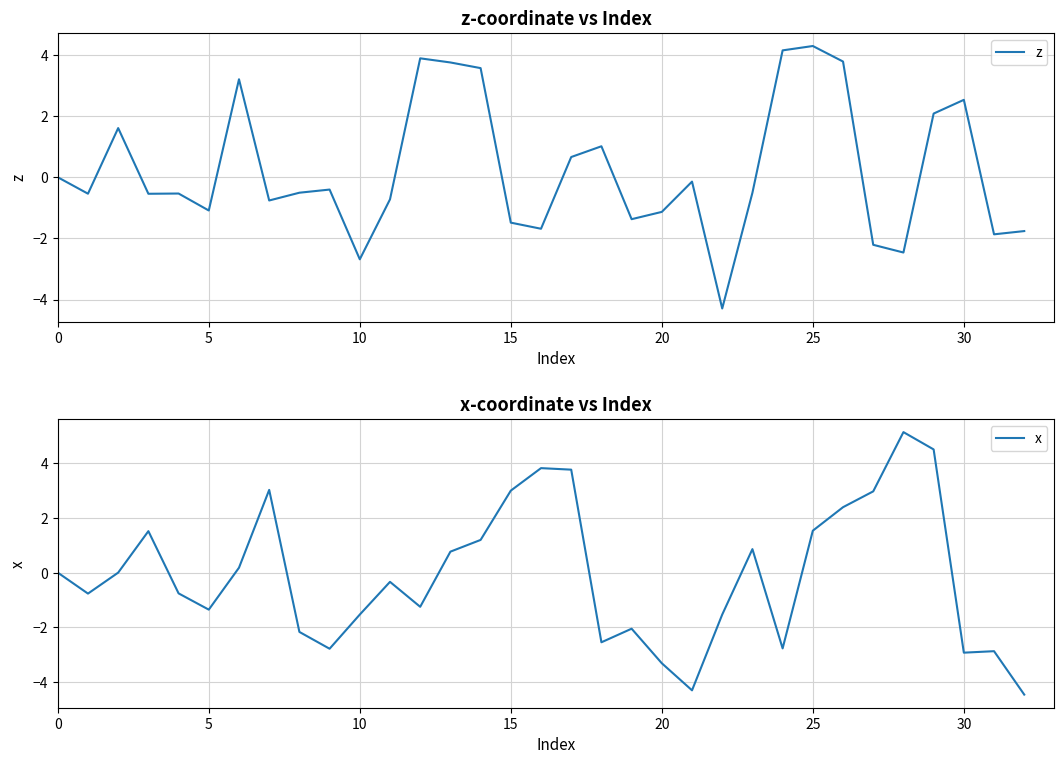

What is the difference between the maximum and minimum values in the z series?

8.6